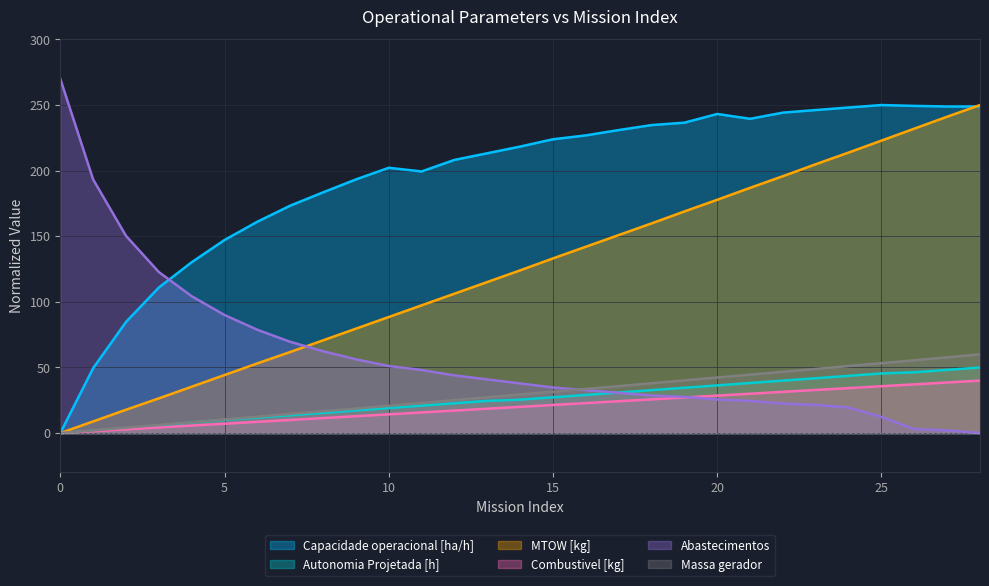

Is it true that Combustivel [kg] equals 16.3 at 22?

False